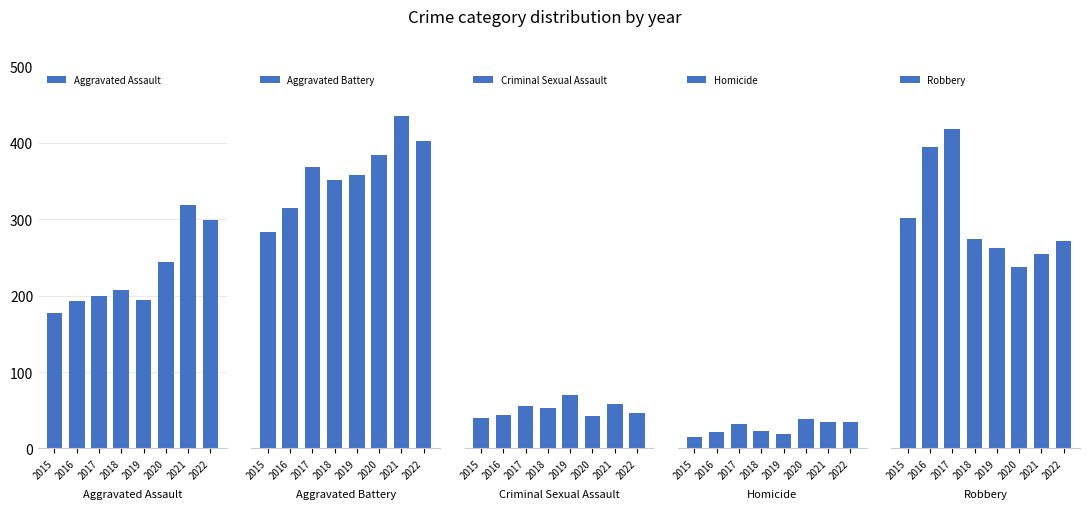

Between 2018 and 2022, which series saw the biggest shift?

Aggravated Assault